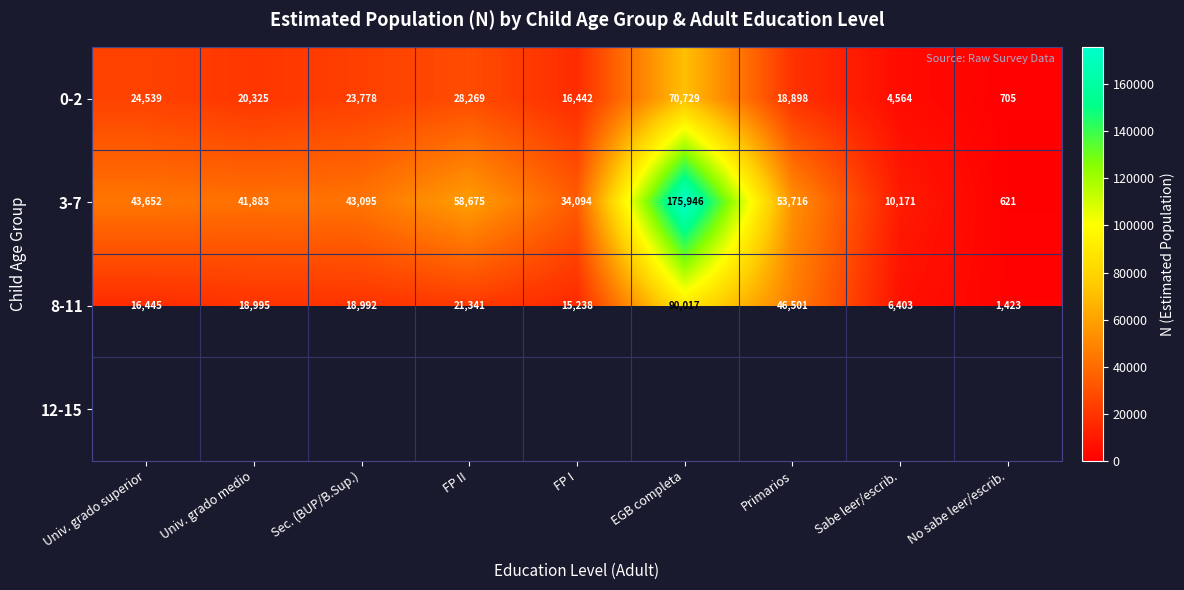

How many categories are shown in the chart?

9